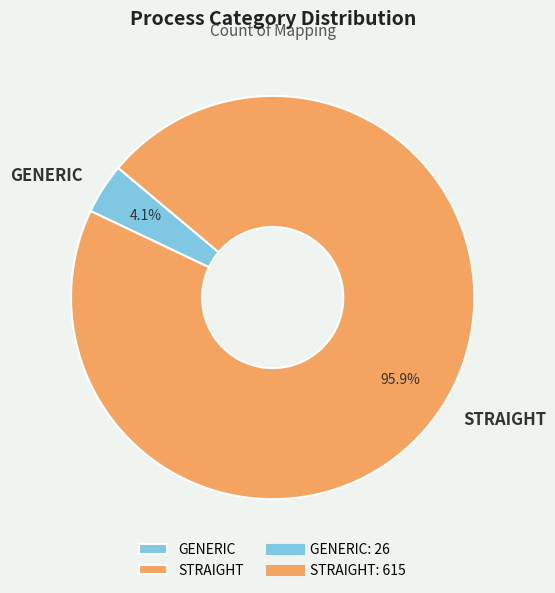

To the nearest percent, what is the average slice percentage?

50%